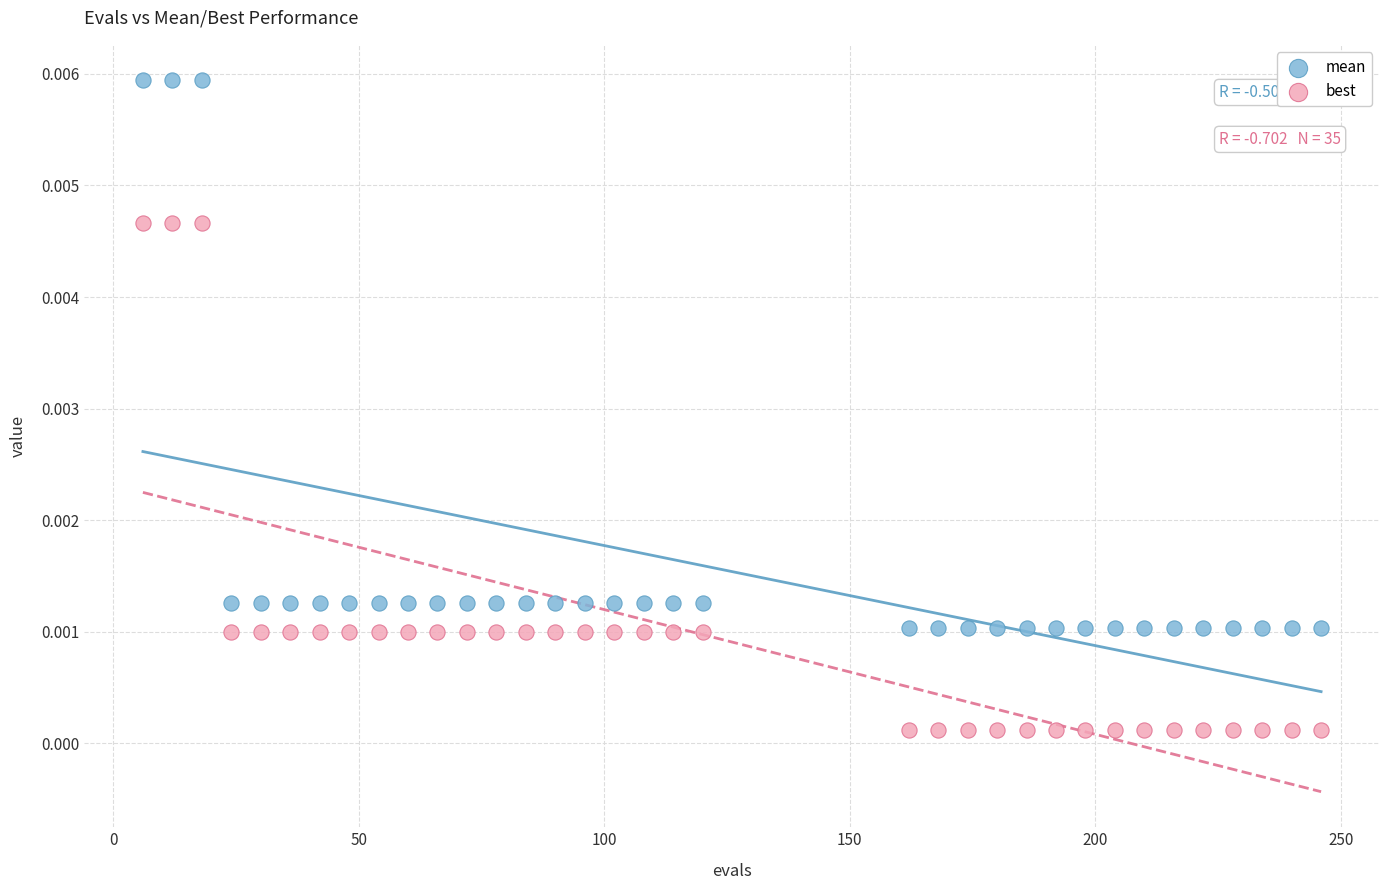

What are all the series names shown in the legend?

mean, best